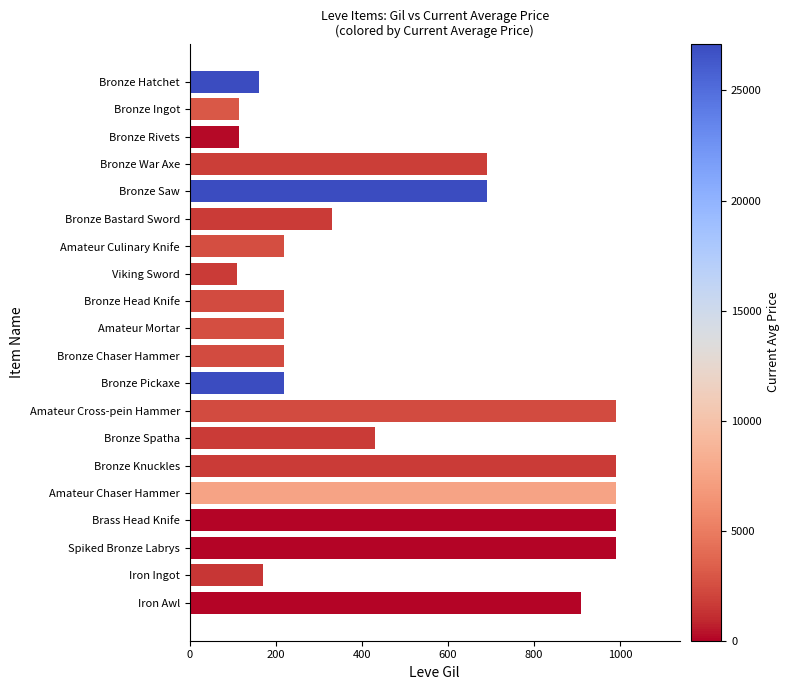

What is the value of the 10th bar from the top?

220